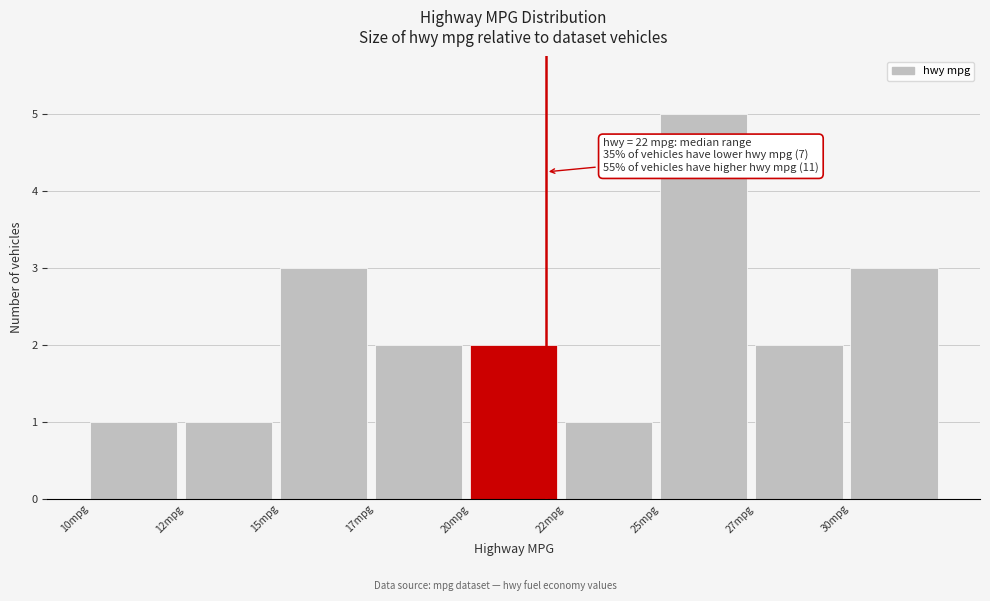

Reading left to right, list all the values displayed in this chart.

10mpg=1	12mpg=1	15mpg=3	17mpg=2	20mpg=2	22mpg=1	25mpg=5	27mpg=2	30mpg=3